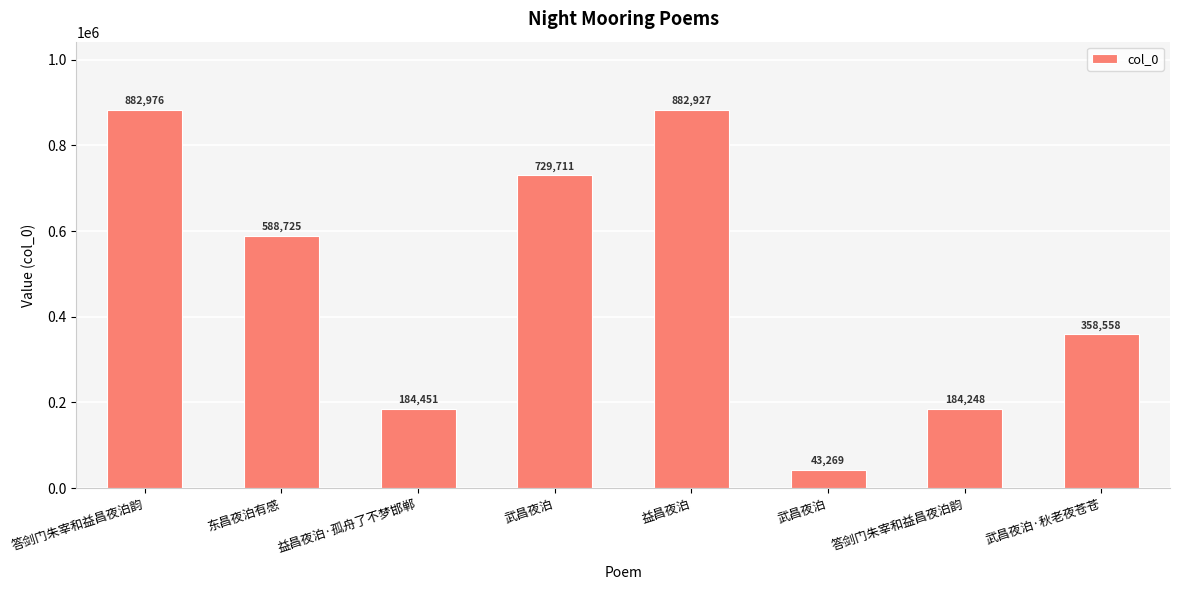

Reading left to right, extract all data points from this chart.

882976	588725	184451	729711	882927	43269	184248	358558